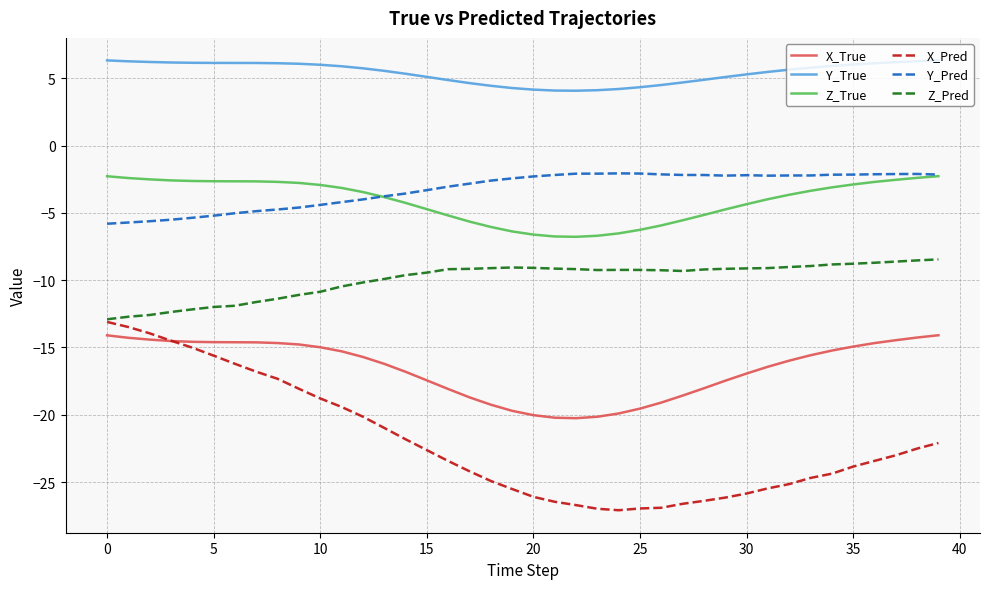

Which series has the widest spread of values?

X_Pred